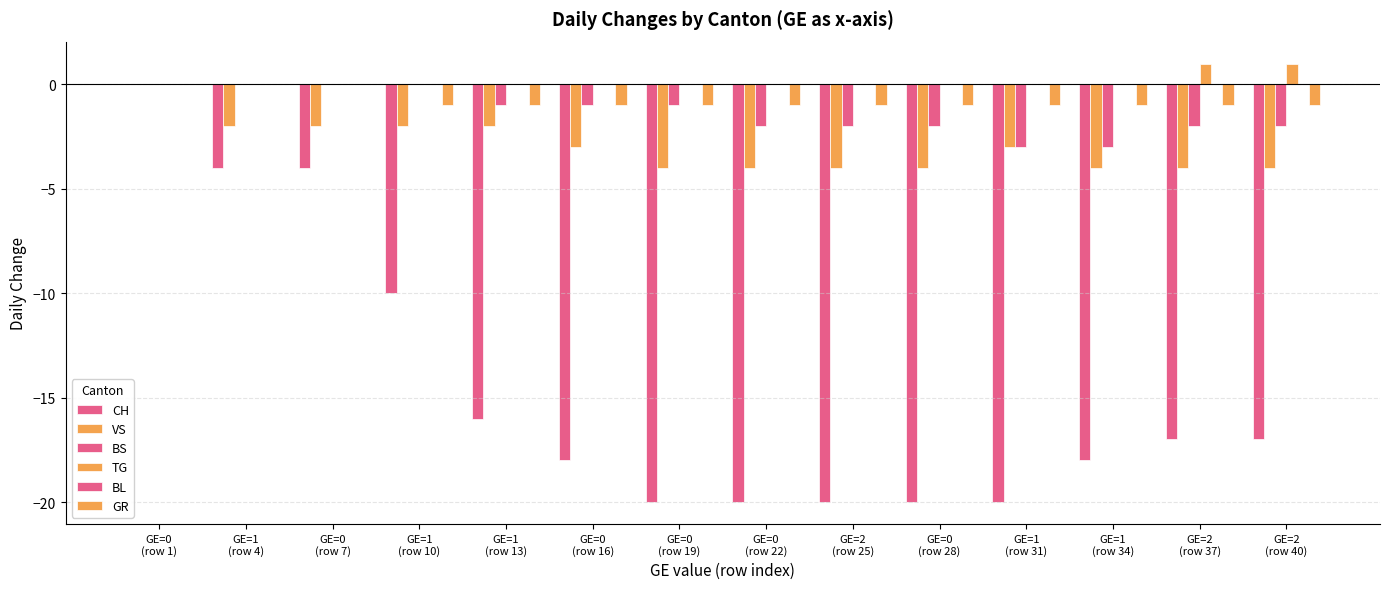

Is the value of BS at GE=2
(row 40) greater than the value of GR at GE=2
(row 37)?

No